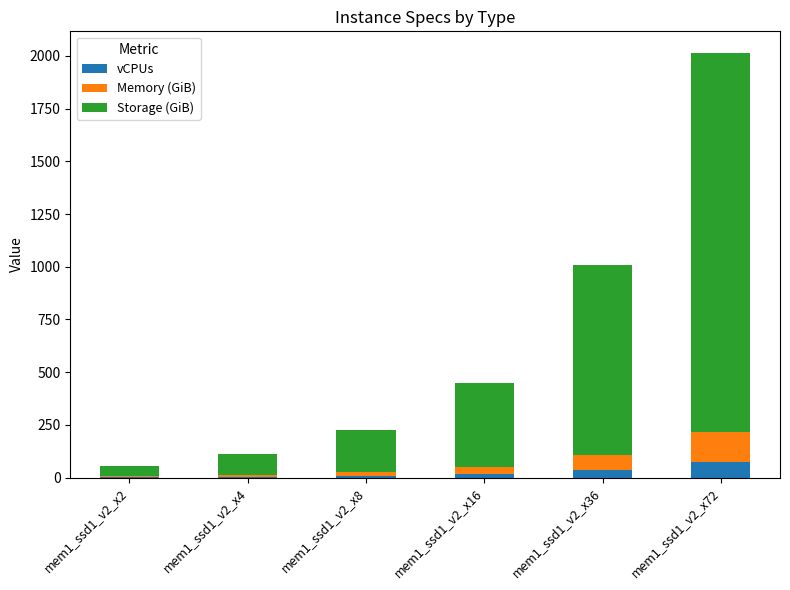

What is the maximum value for vCPUs?

72